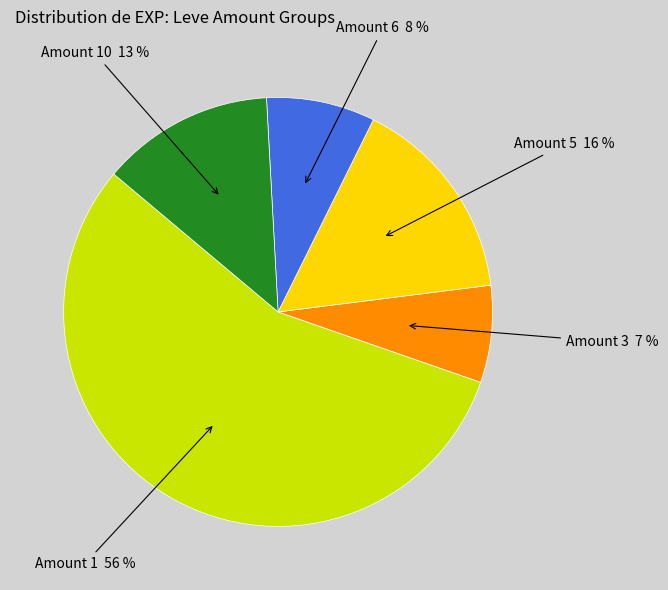

The Amount 1 56 % slice represents 70% of the pie. True or false?

False